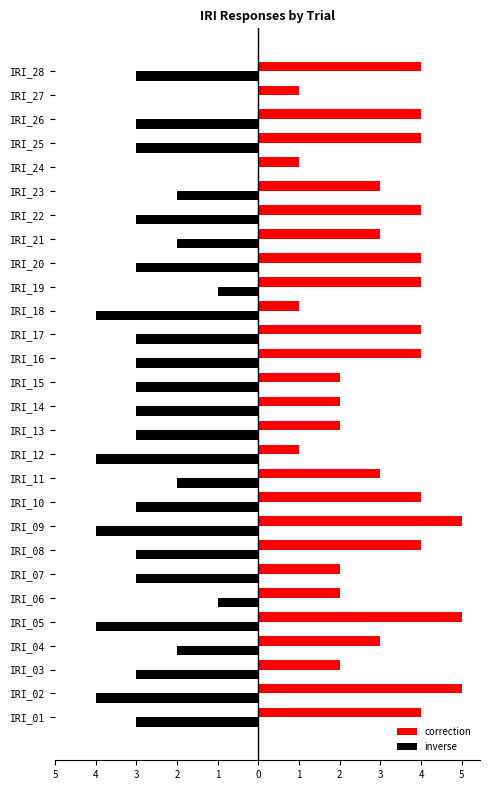

What are all the series names shown in the legend?

correction, inverse